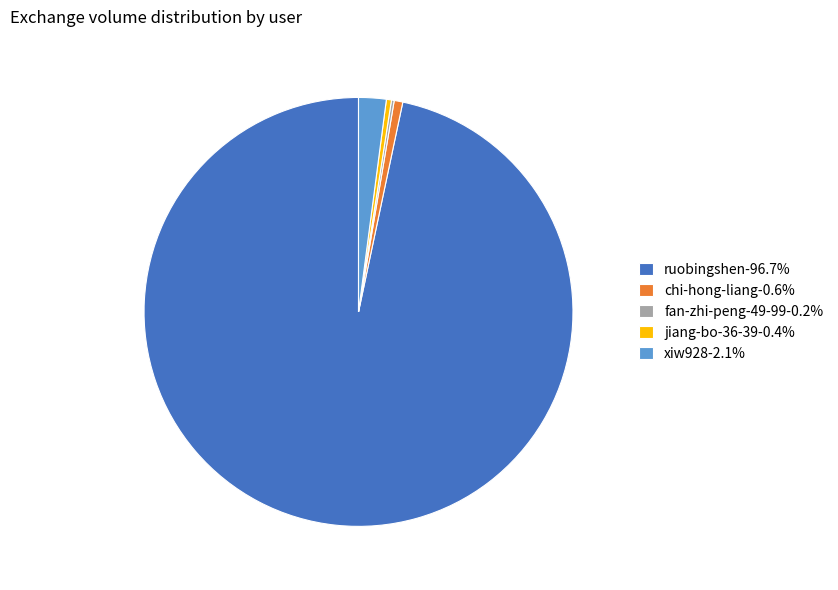

Between chi-hong-liang and ruobingshen, which is larger?

ruobingshen